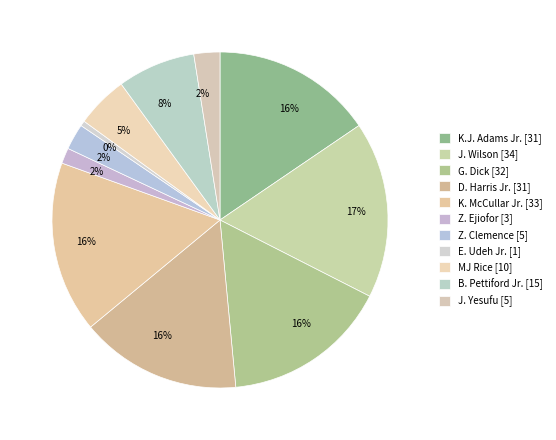

What is the total percentage of B. Pettiford Jr. and Z. Ejiofor?

9.0%